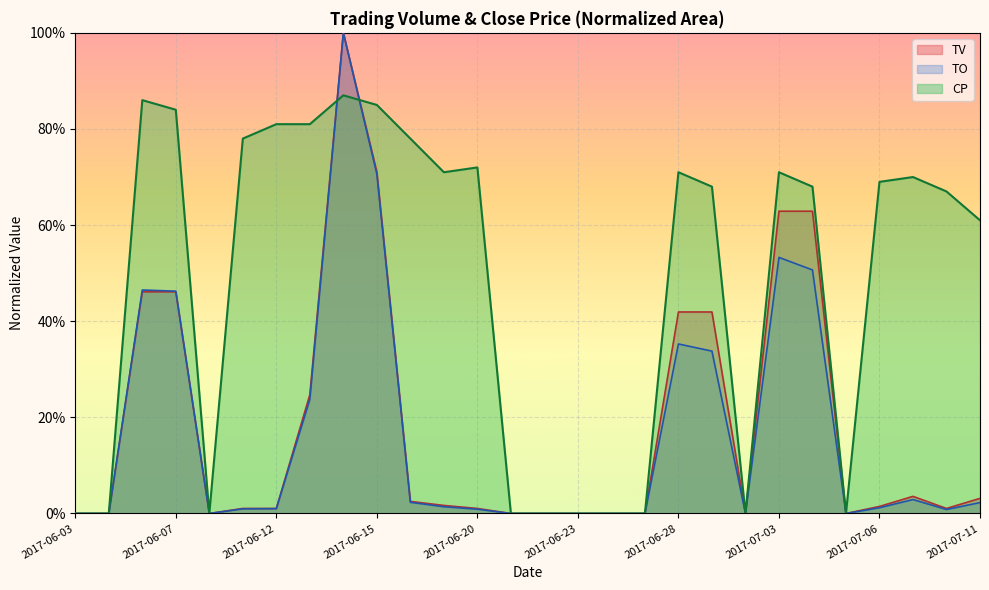

Where do TO and CP first cross each other?

2017-06-13 and 2017-06-14